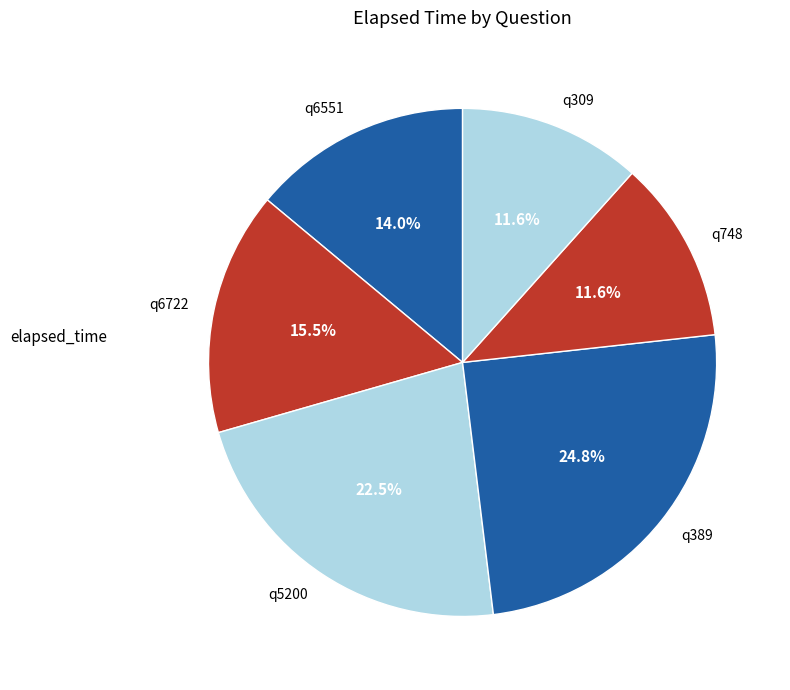

To the nearest percent, what is the combined percentage of q389 and q5200?

47%